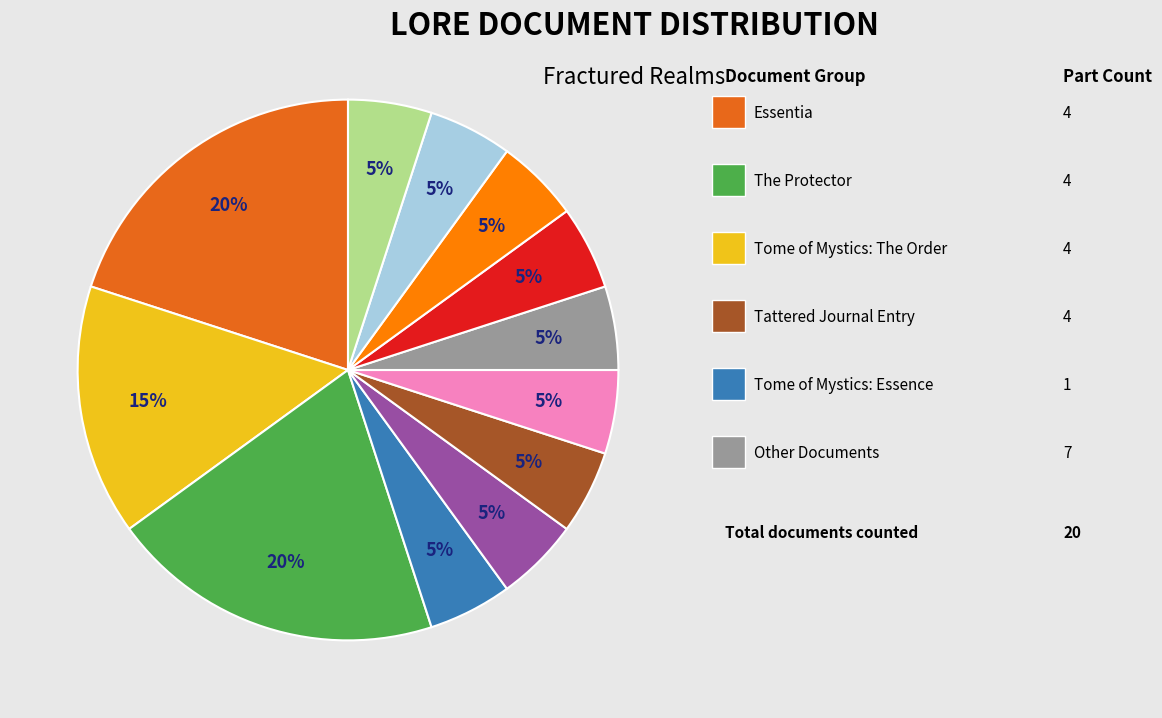

To the nearest percent, what is the difference between the largest and smallest slice percentages?

15%